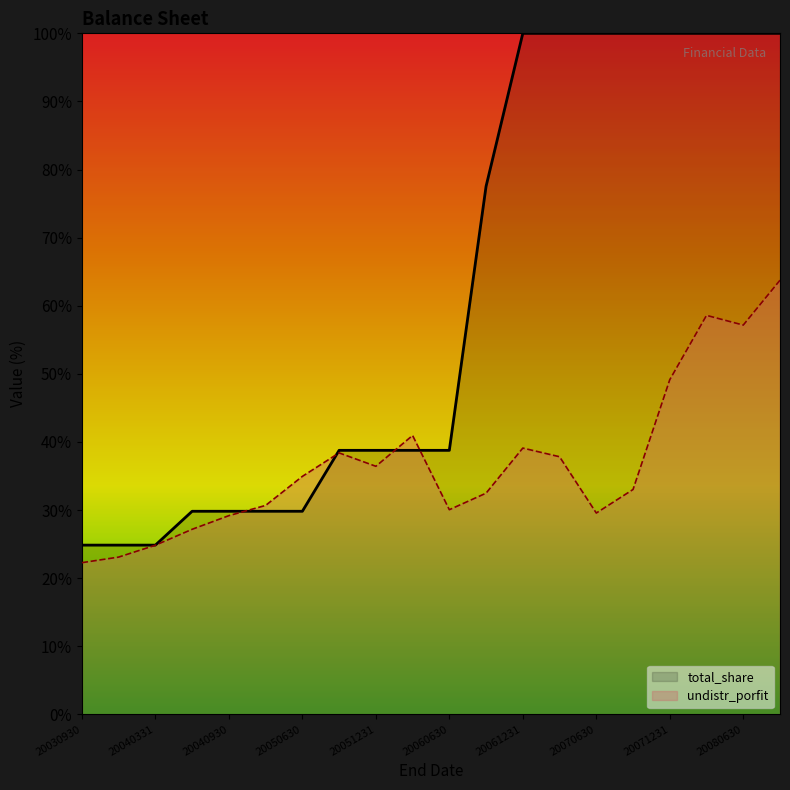

How many values in the total_share series exceed 38?

13